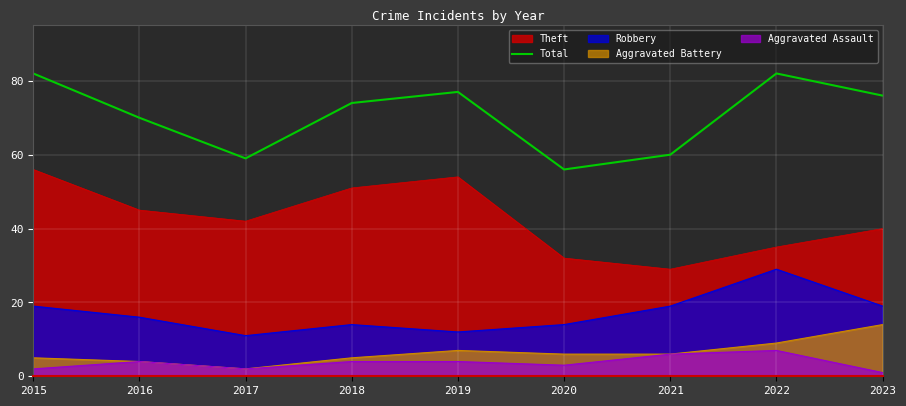

How many data points are above 74?

4